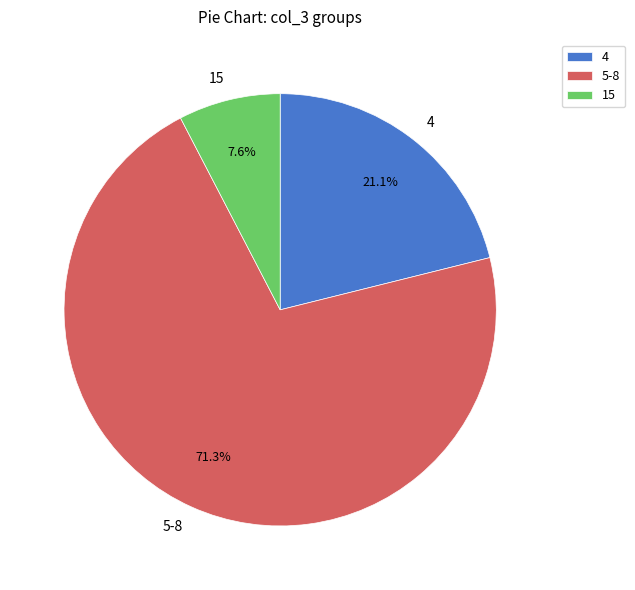

Count the number of slices in the pie.

3